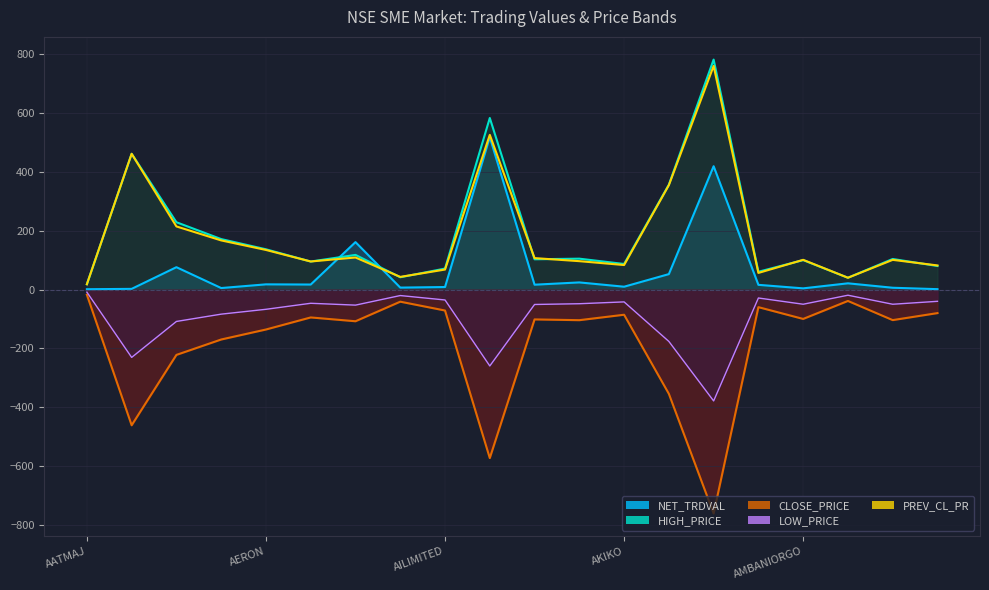

Which has a higher value, 11 or 17?

11